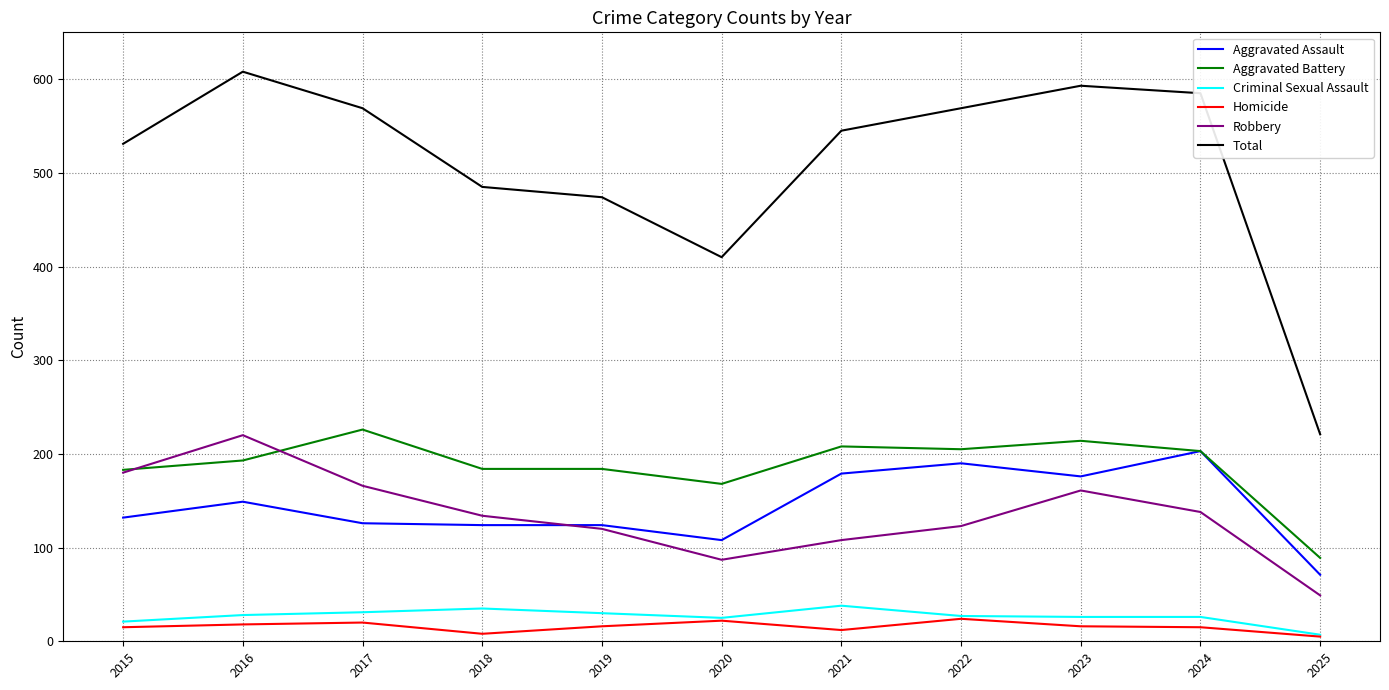

What are all the series names shown in the legend?

Aggravated Assault, Aggravated Battery, Criminal Sexual Assault, Homicide, Robbery, Total